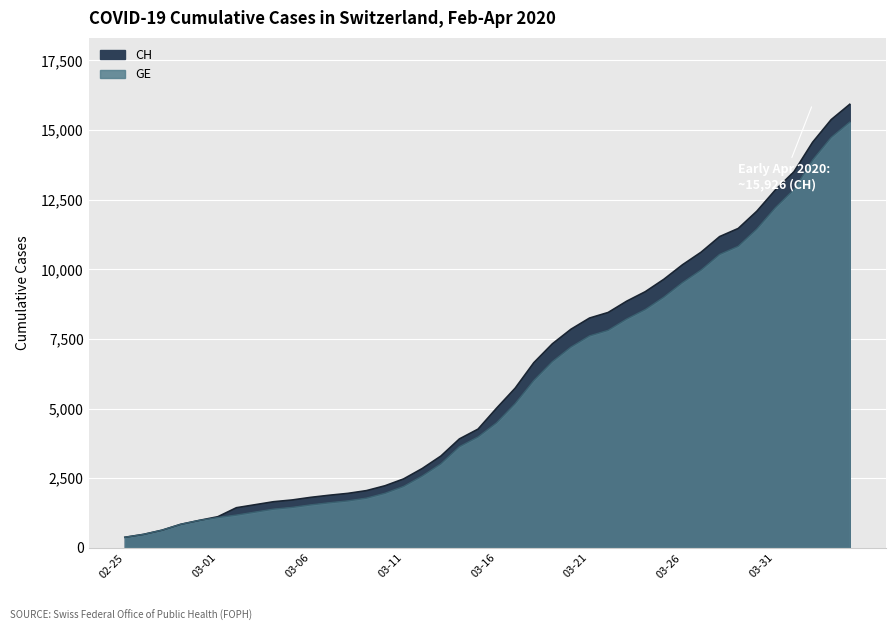

Where is CH nearest to the value 8150?

03-21